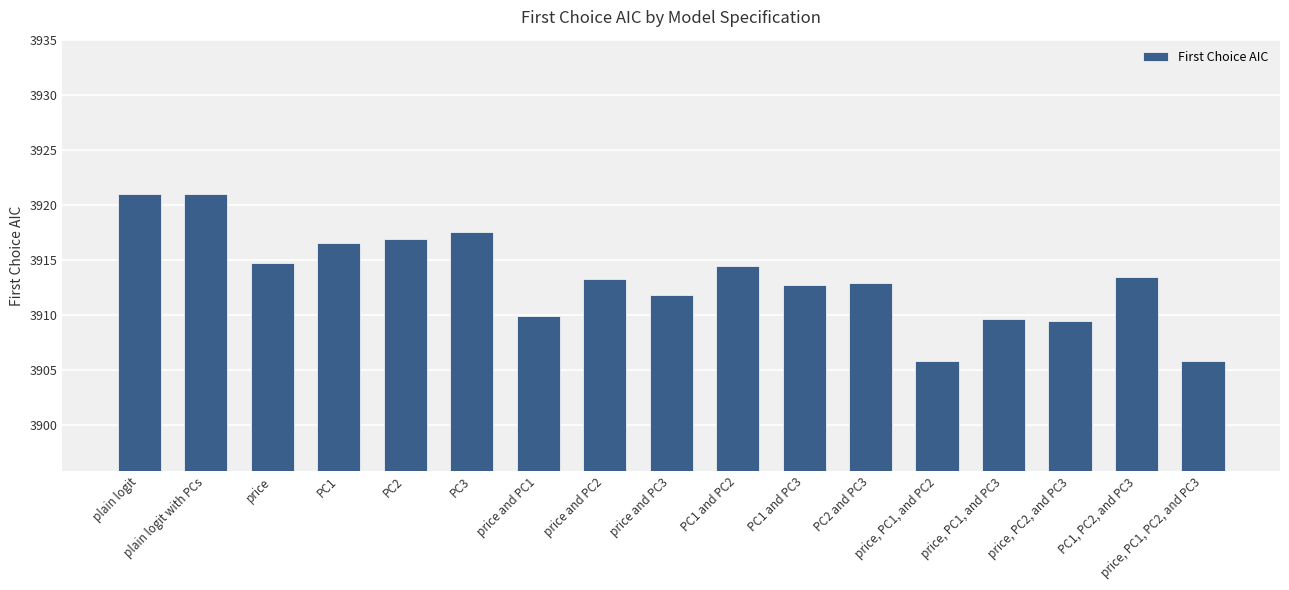

What is the average value?

3913.3